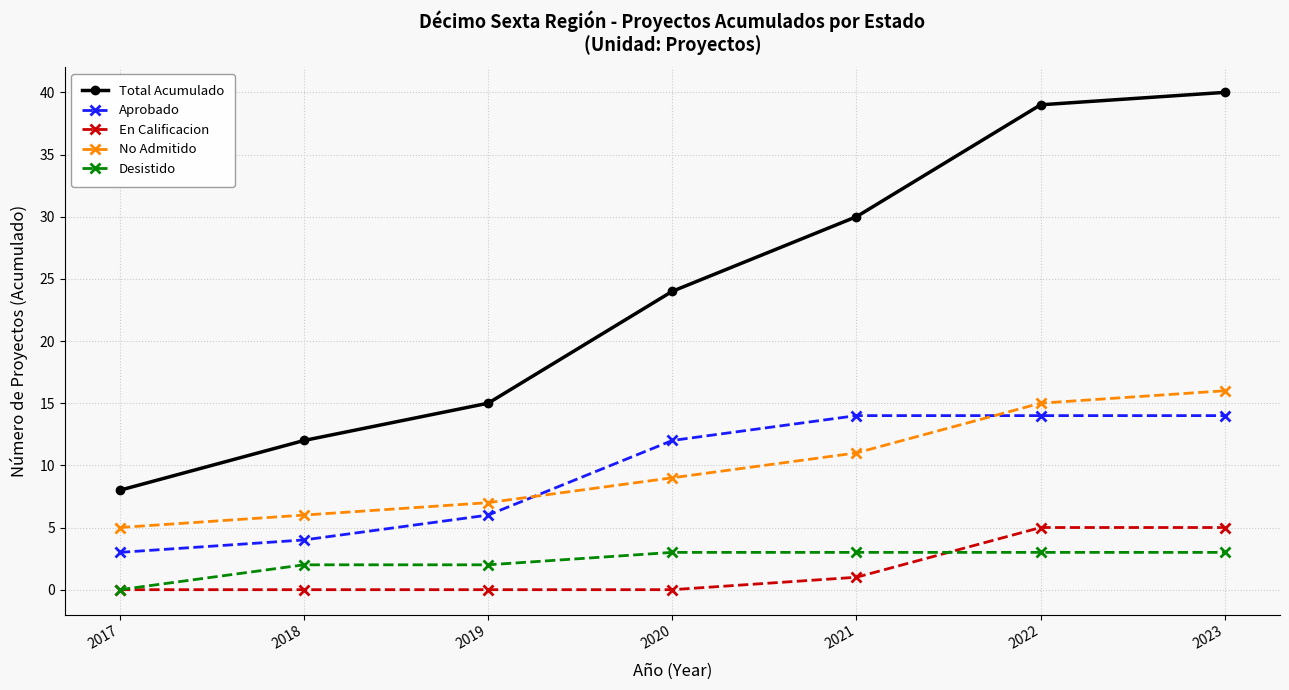

Is the value of En Calificacion at 2022 greater than the value of No Admitido at 2018?

No